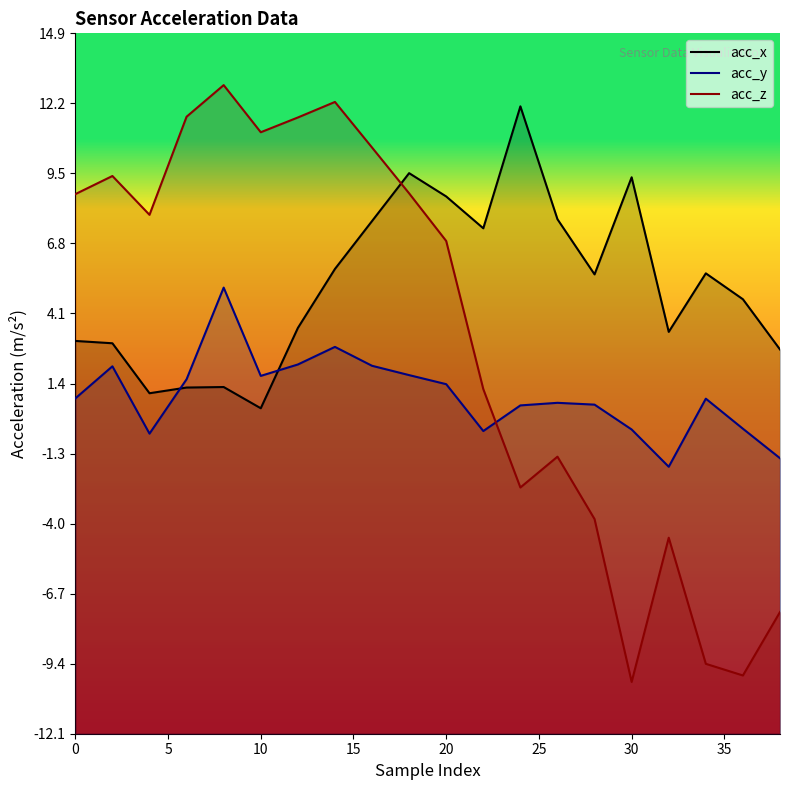

Is the value of acc_x at 16 greater than the value of acc_y at 16?

Yes